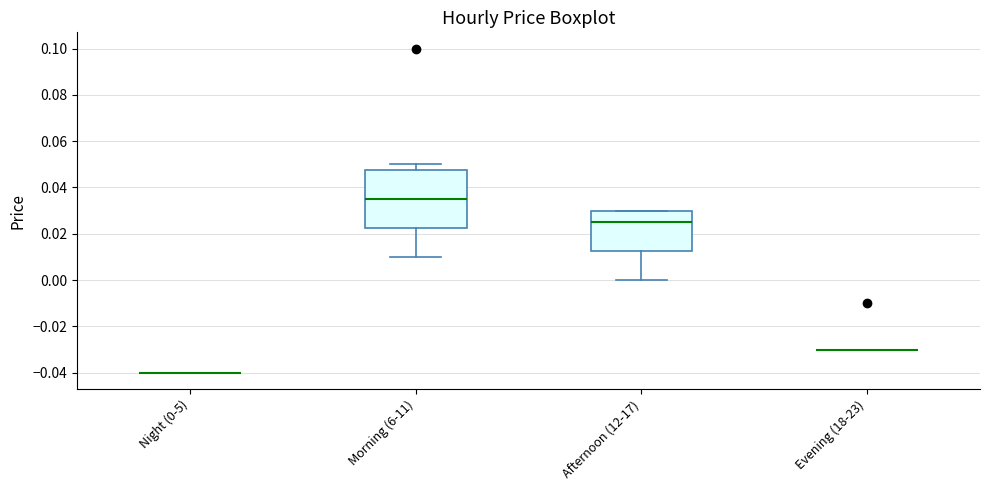

Reading left to right, transcribe this box plot: for each box, give where its median line is, the range the box spans, and where its two whiskers end, as read against the y-axis. The values are not printed on the chart, so give them approximately, as read against the axis.

Night (0-5): box collapsed to a line at -0.040, whiskers -0.040 to -0.040
Morning (6-11): median 0.036, box 0.022 to 0.048, whiskers 0.010 to 0.050
Afternoon (12-17): median 0.026, box 0.012 to 0.030, whiskers 0.000 to 0.030
Evening (18-23): box collapsed to a line at -0.030, whiskers -0.030 to -0.030